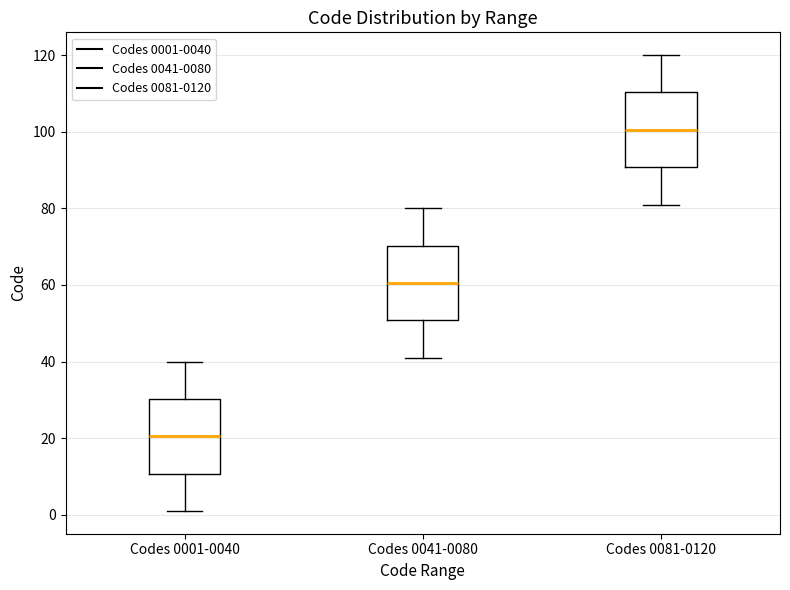

Which box has the highest median line?

Codes 0081-0120